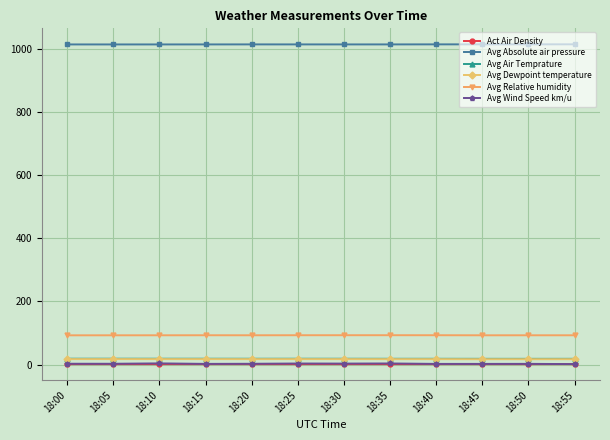

What is the highest value of the Avg Relative humidity series?

93.0